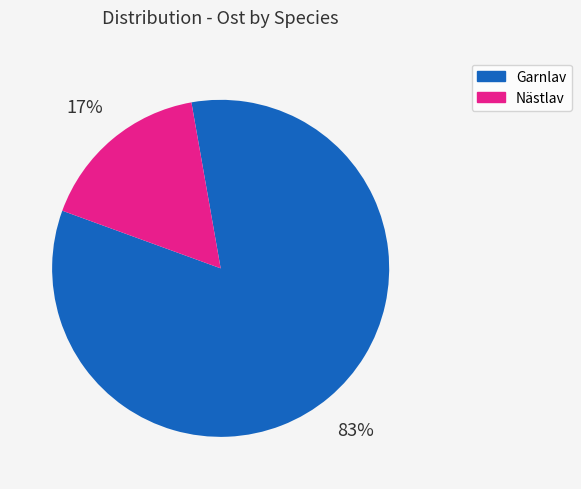

To the nearest percent, what is the average slice percentage?

50%